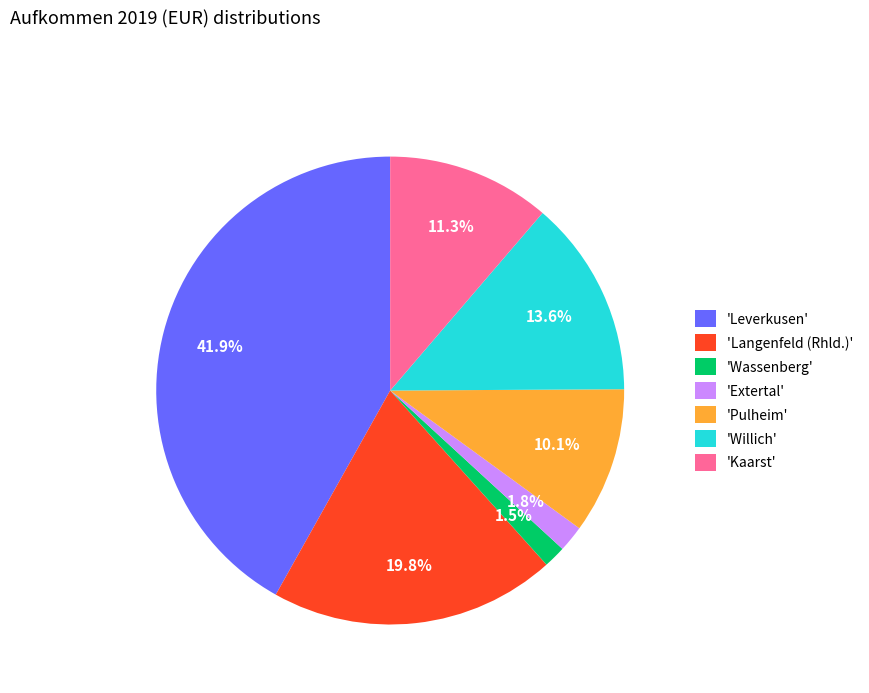

What percentage is NOT represented by 'Langenfeld (Rhld.)'?

80.2%